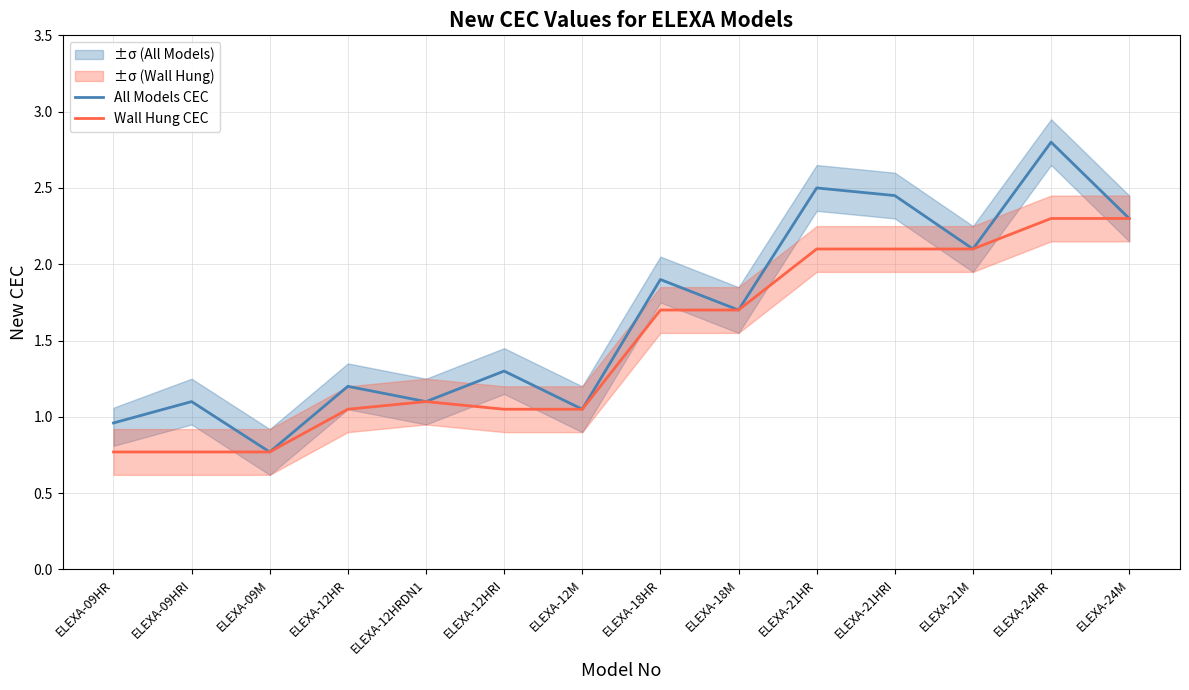

True or false: Wall Hung CEC has a value of 1.0 at ELEXA-24M.

False